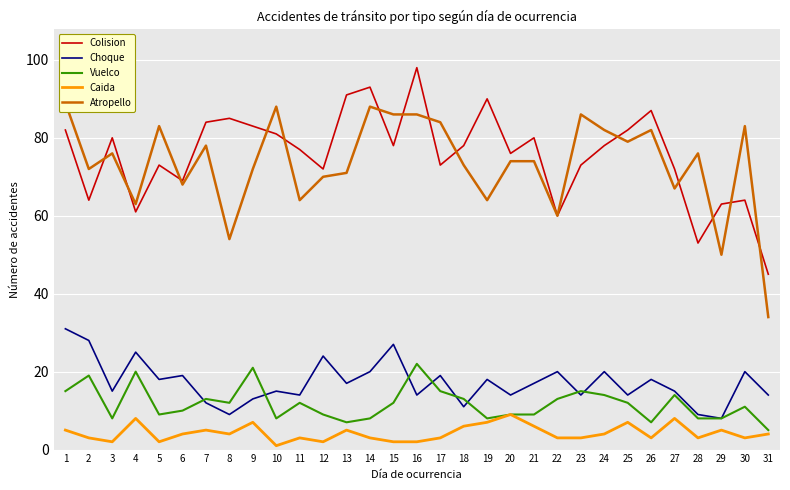

Which category has the lowest value in the Choque series?

29